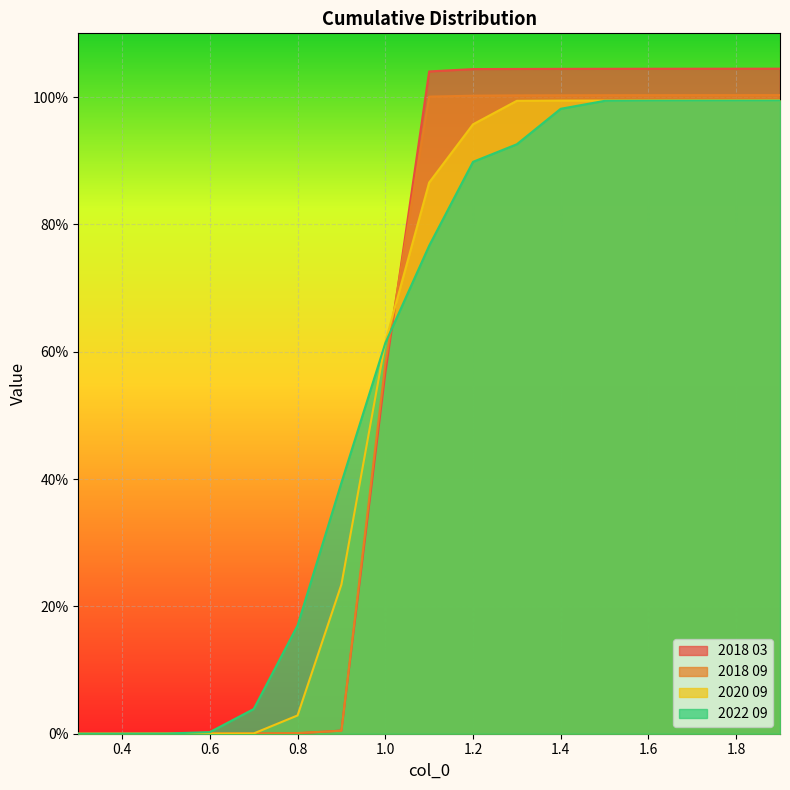

Which series changed the most between 1.6 and 1.7?

2020 09